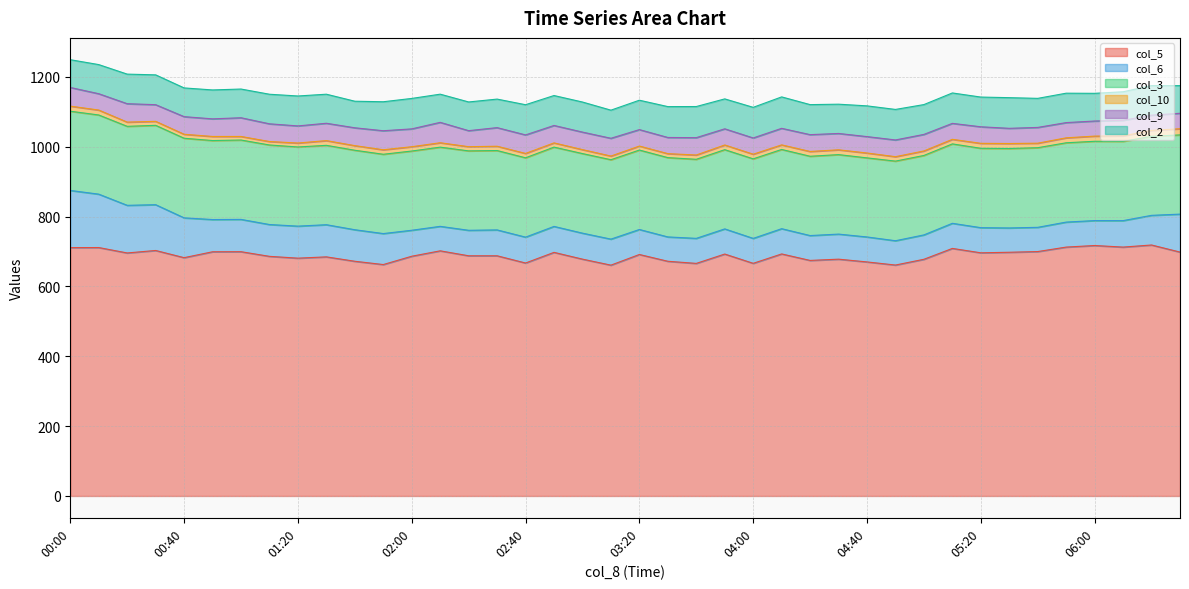

What is the label of the 17th point from the right?

03:50